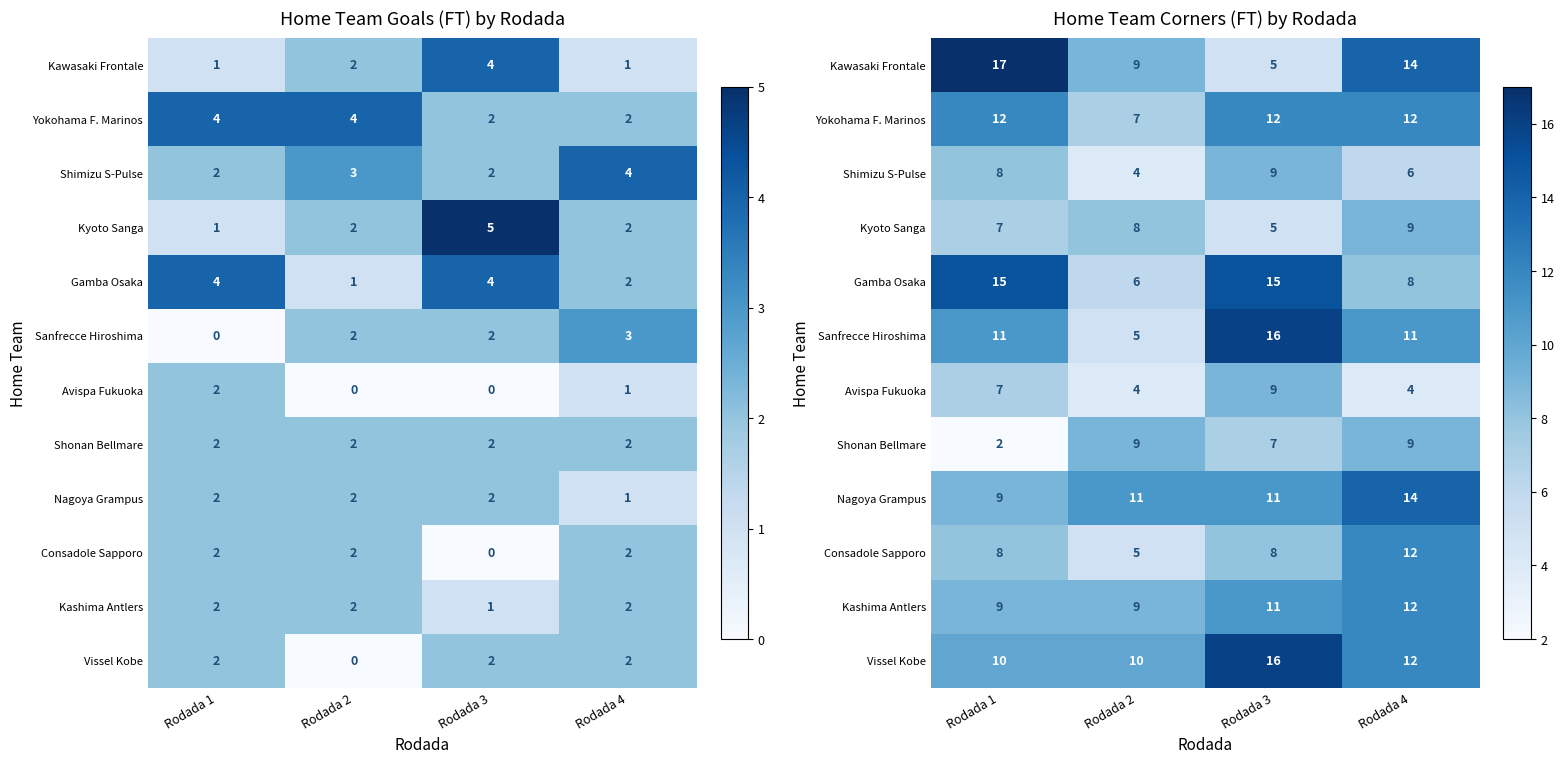

How many Shonan Bellmare values are between 7 and 9?

3